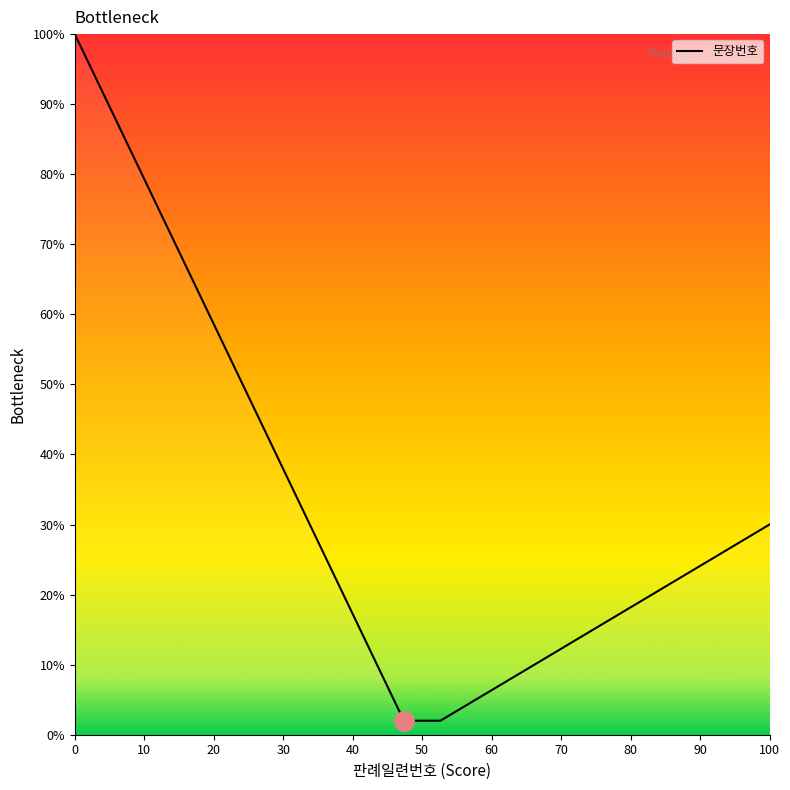

What is the greatest value displayed?

100.0